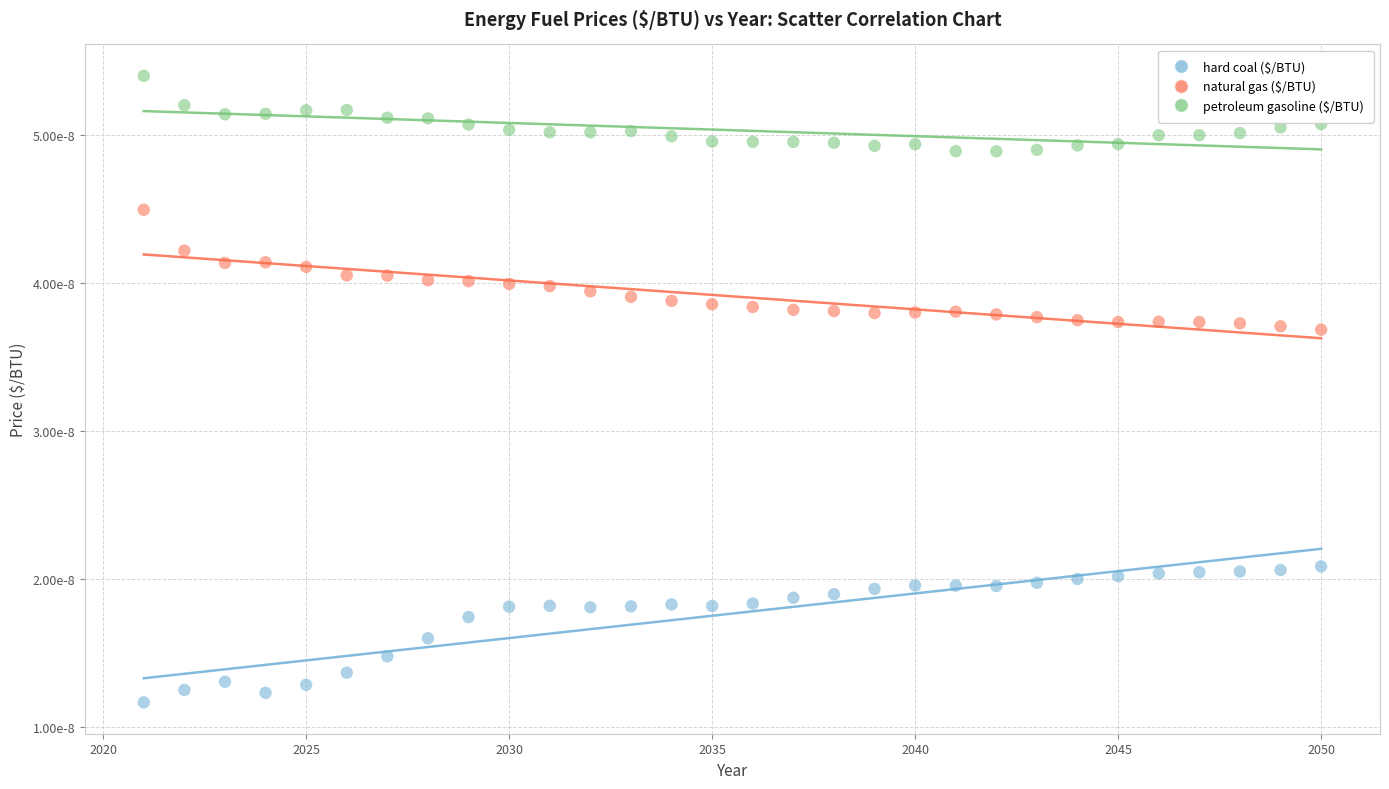

Which series reaches the minimum Y coordinate?

hard coal ($/BTU)